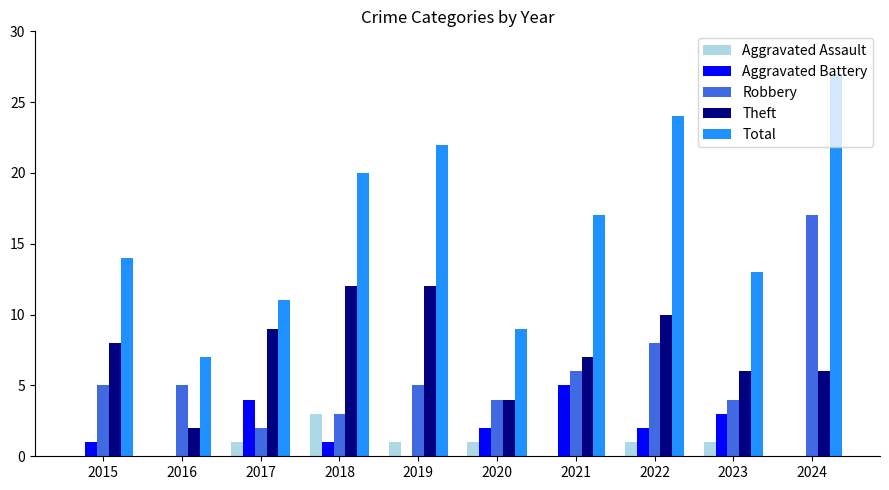

What is the sum of all Aggravated Assault values?

8